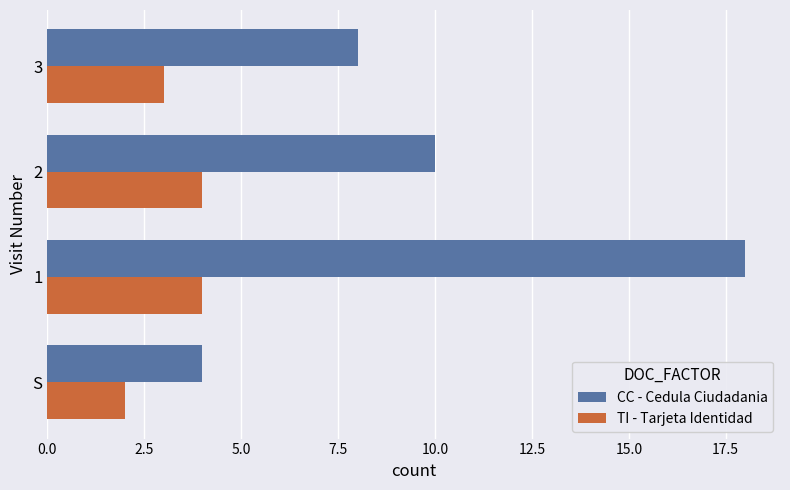

Which series changed the most between 1 and 3?

CC - Cedula Ciudadania